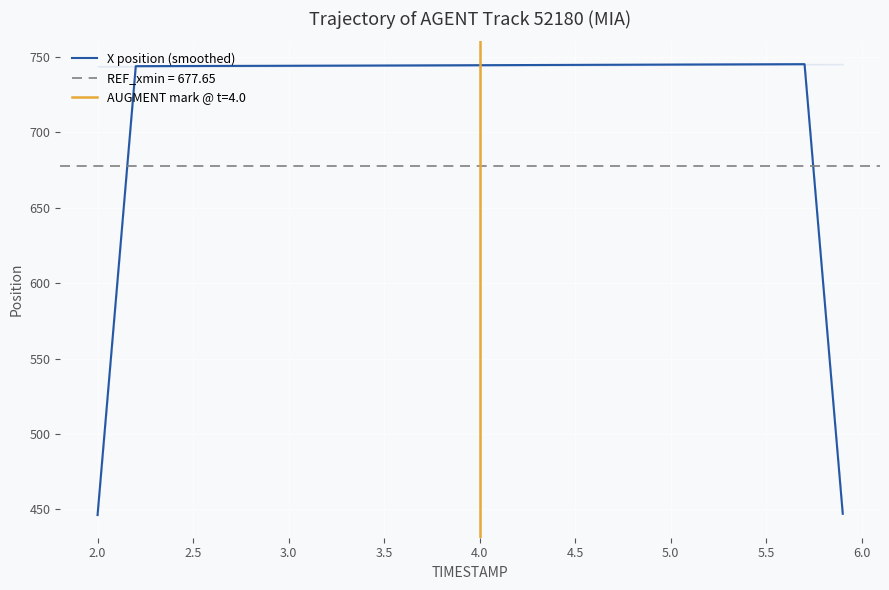

What is the value of the 39th point from the left?

596.1